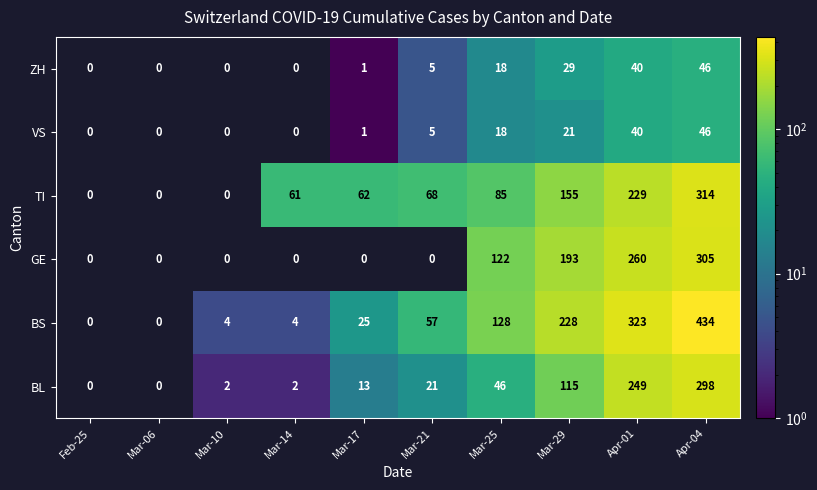

What is the difference between the ZH values at Mar-21 and Mar-17?

4